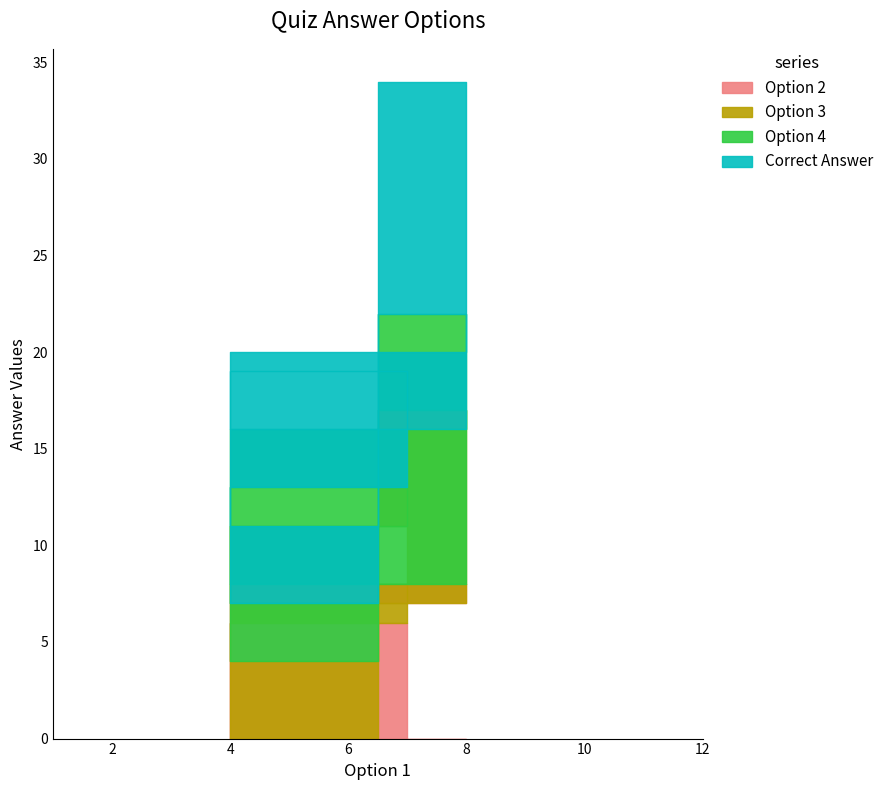

The Correct Answer series shows 2 at 1. True or false?

False